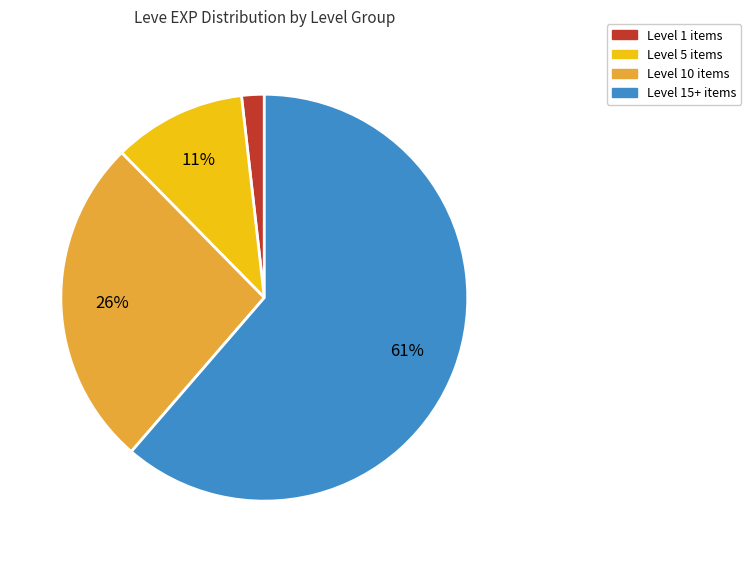

Is it true that Level 5 items is 22% of the pie?

False